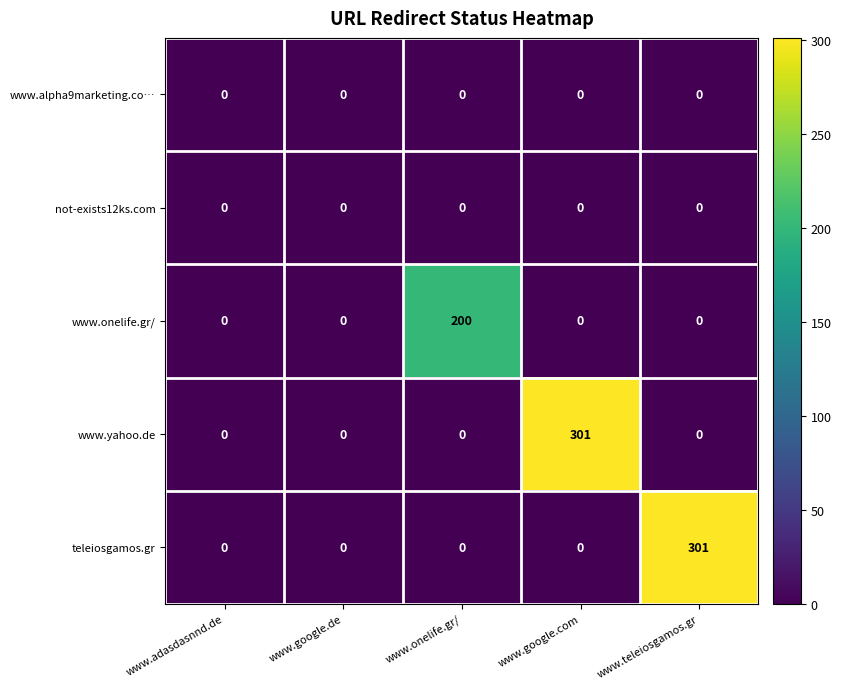

What is the highest value of the teleiosgamos.gr series?

301